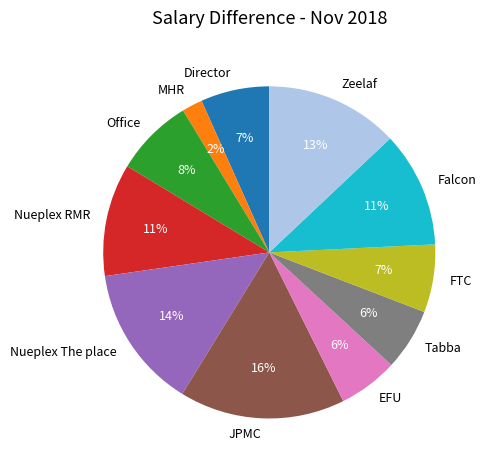

True or false: Falcon accounts for 11% of the total.

True